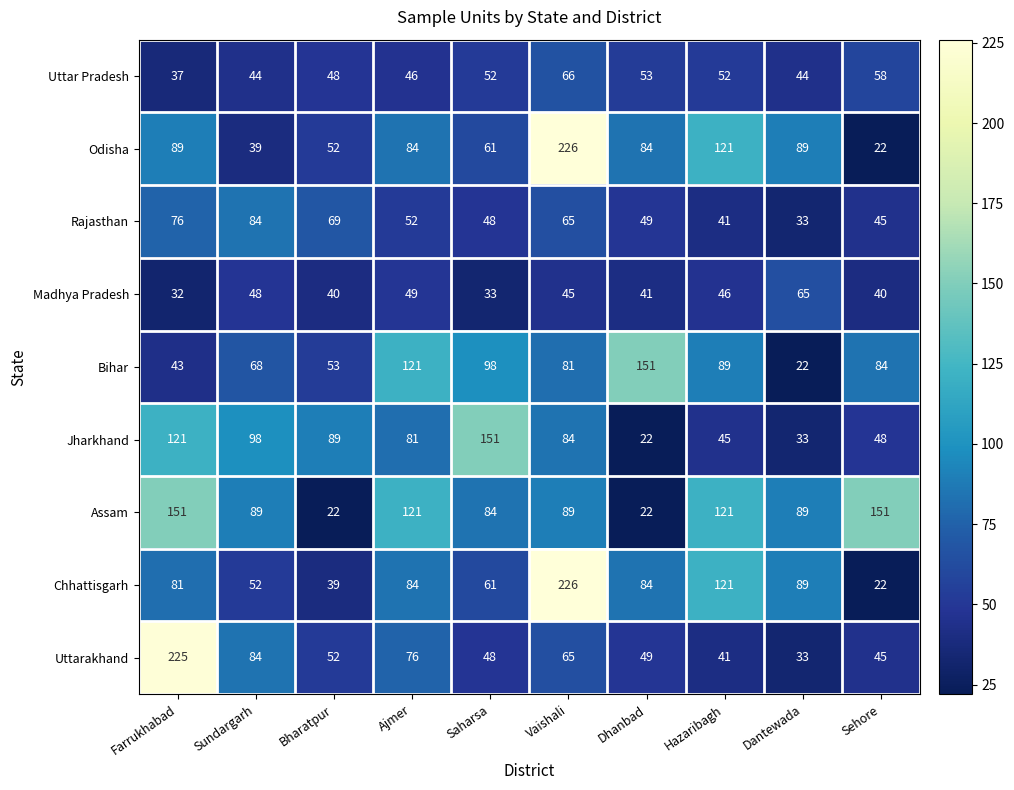

The value of Assam at Farrukhabad is 151. True or false?

True